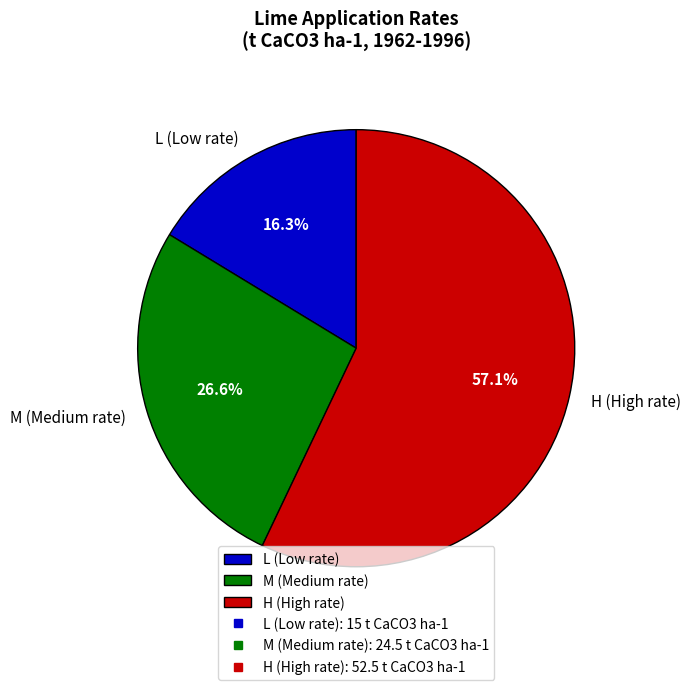

To the nearest percent, what portion does H (High rate) represent?

57%